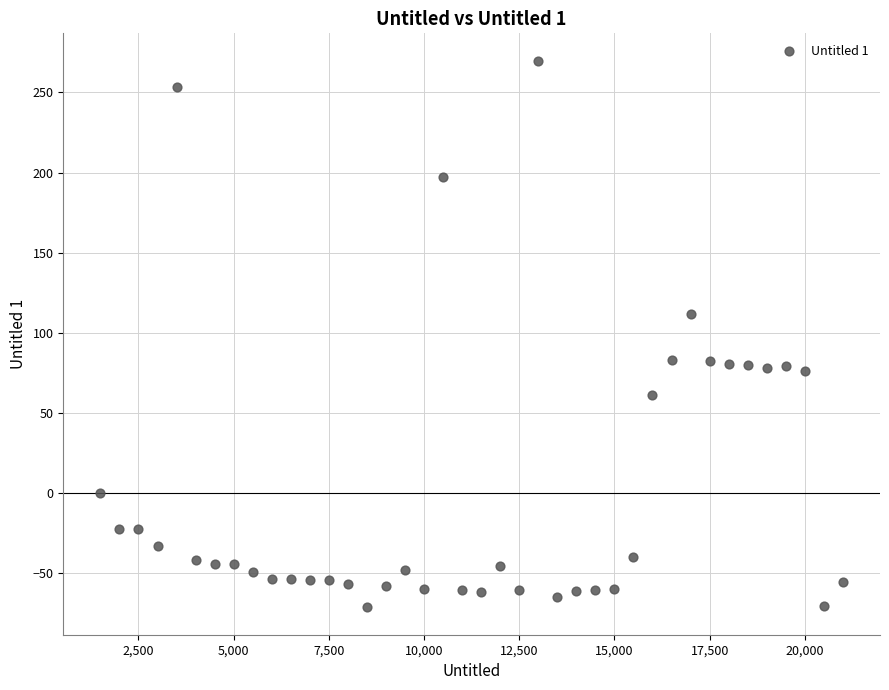

What is the range of X values (max minus min)?

19500.0